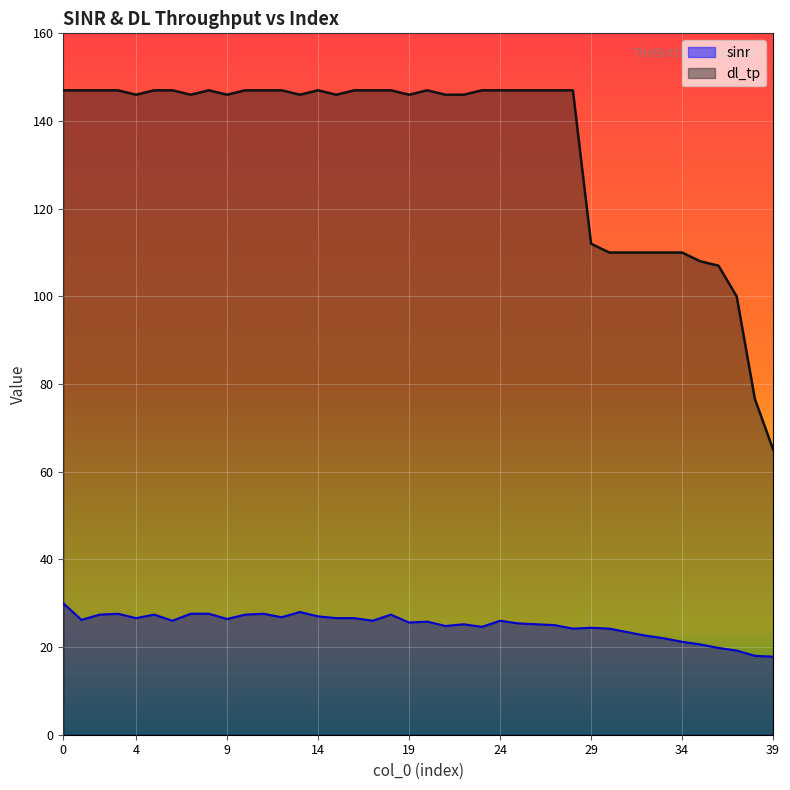

Rank the series by their average value, from lowest to highest.

sinr, dl_tp